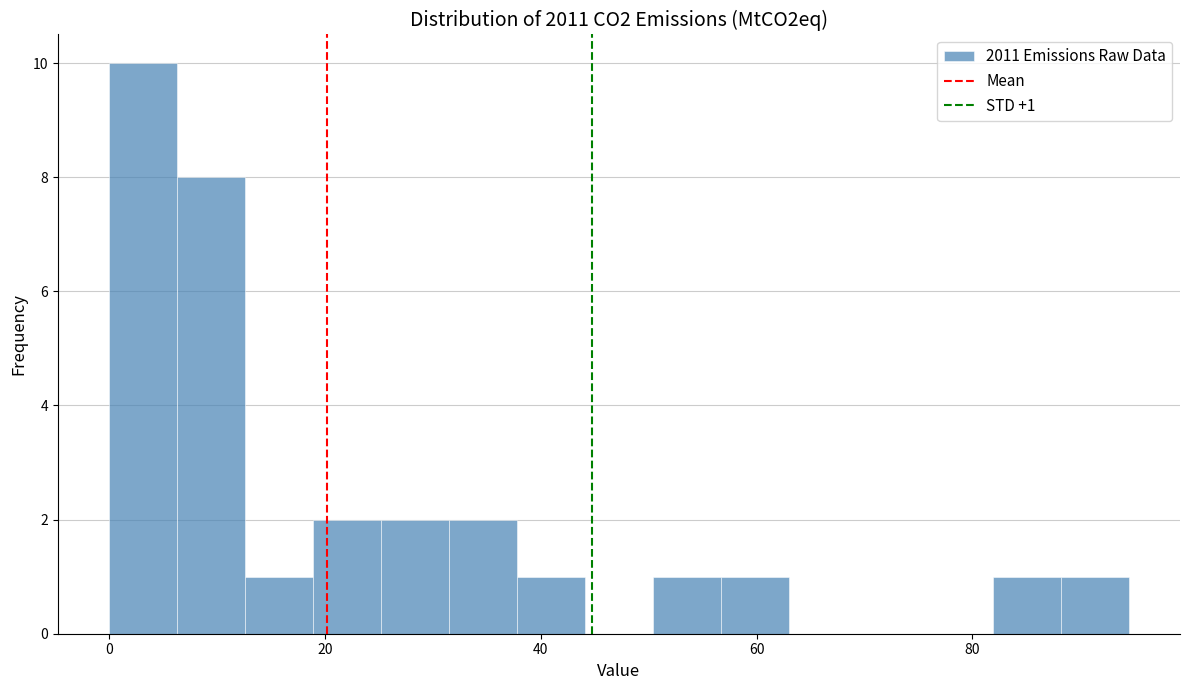

Around what value on the x-axis is the tallest bar? Give the approximate position of its centre, as read against the axis.

4